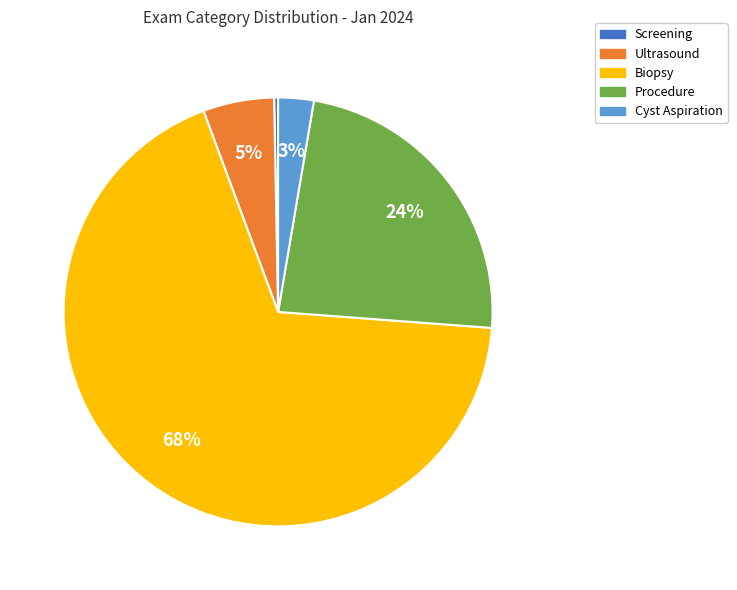

To the nearest percent, what is the average slice percentage?

20%